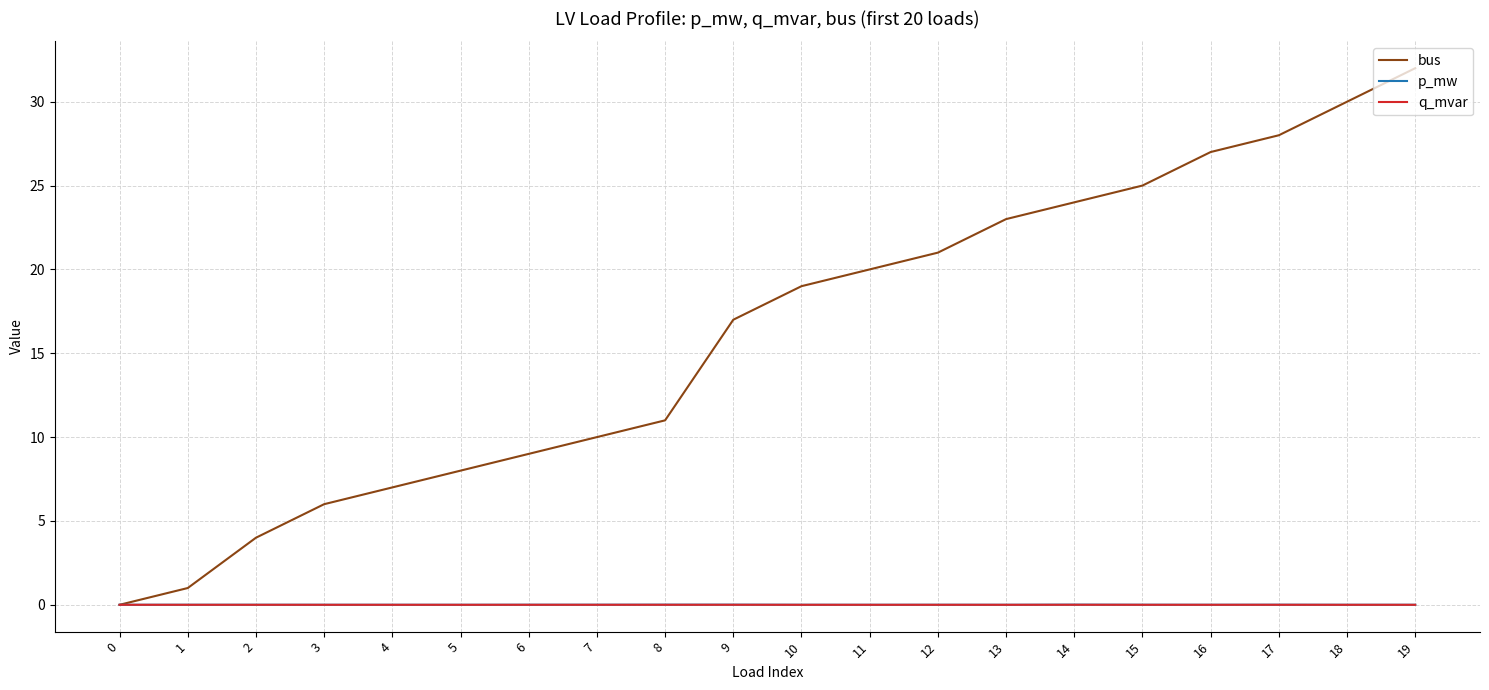

The value of bus at 15 is 14.7. True or false?

False